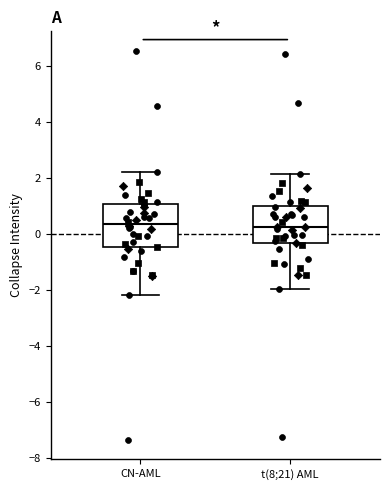

Reading left to right, transcribe this box plot: for each box, give where its median line is, the range the box spans, and where its two whiskers end, as read against the y-axis. The values are not printed on the chart, so give them approximately, as read against the axis.

CN-AML: median 0.4, box -0.4 to 1.0, whiskers -2.2 to 2.2
t(8;21) AML: median 0.2, box -0.4 to 1.0, whiskers -2.0 to 2.2